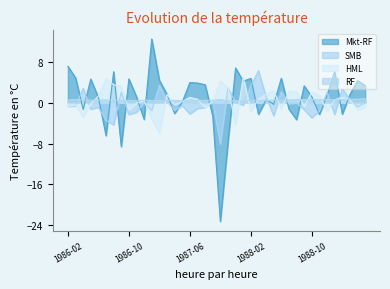

At 1986-02, list the series in order from largest to smallest.

Mkt-RF, RF, SMB, HML